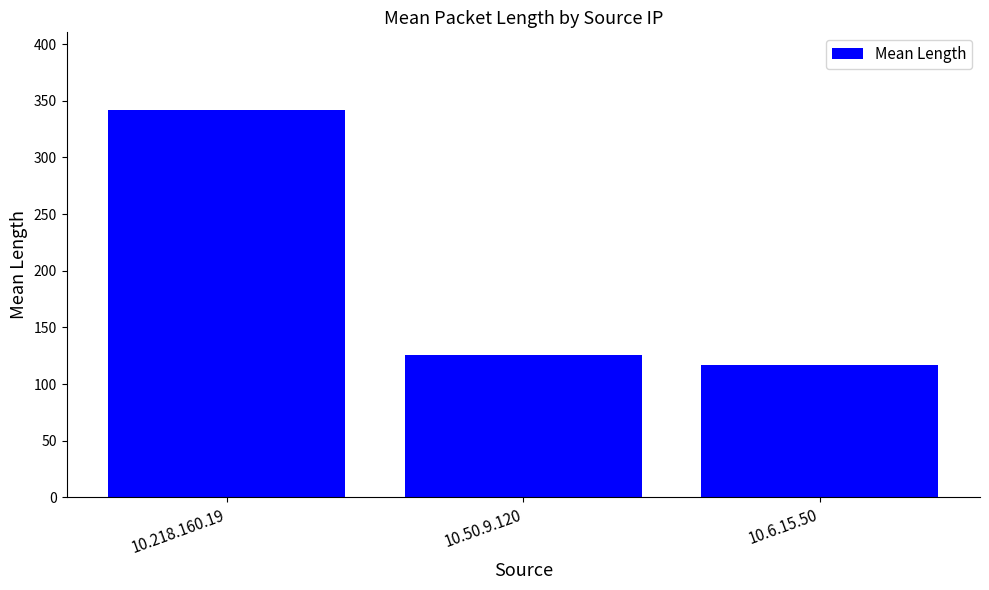

How many data points are less than 126?

1